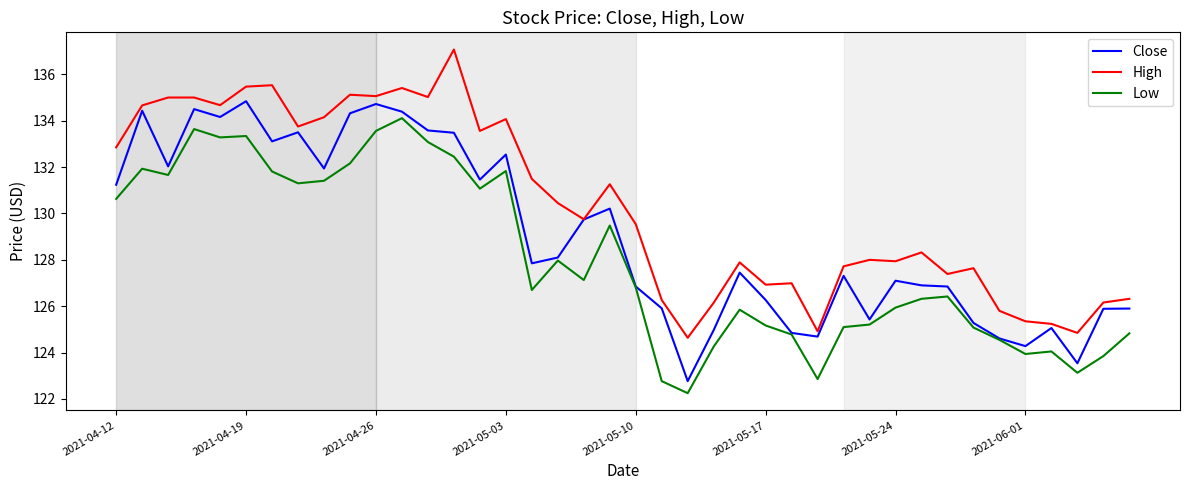

How many distinct data groups are displayed?

3